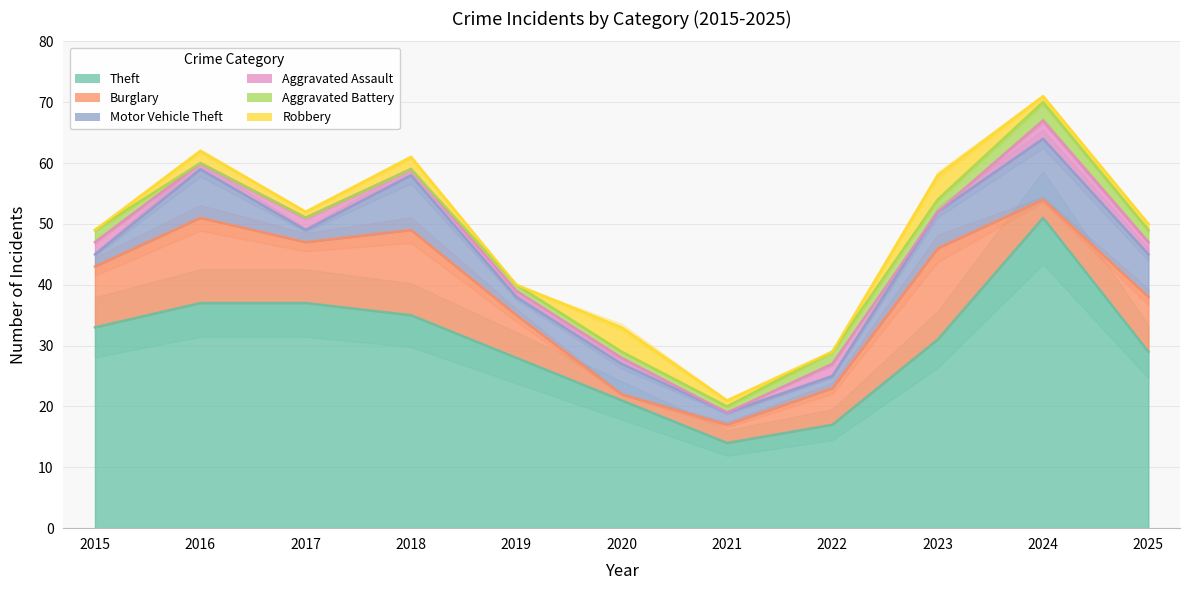

At how many categories does at least one series exceed 6?

11